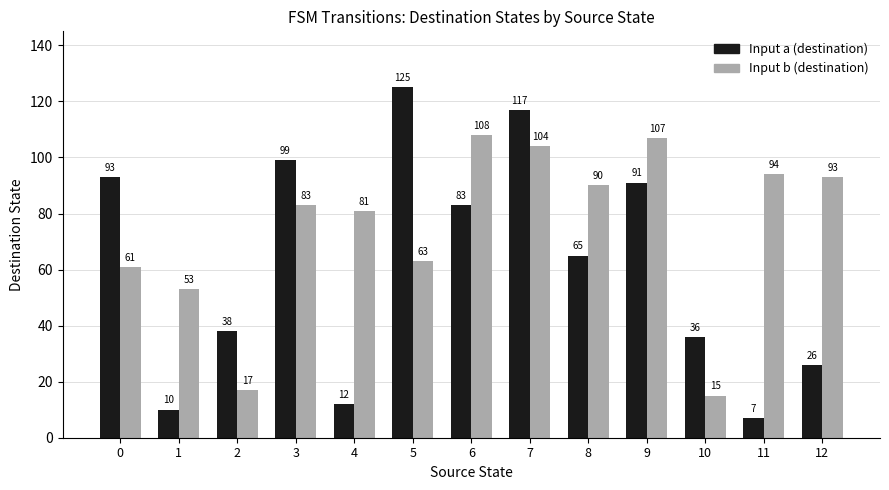

What is the spread (max minus min) of values at 9?

16